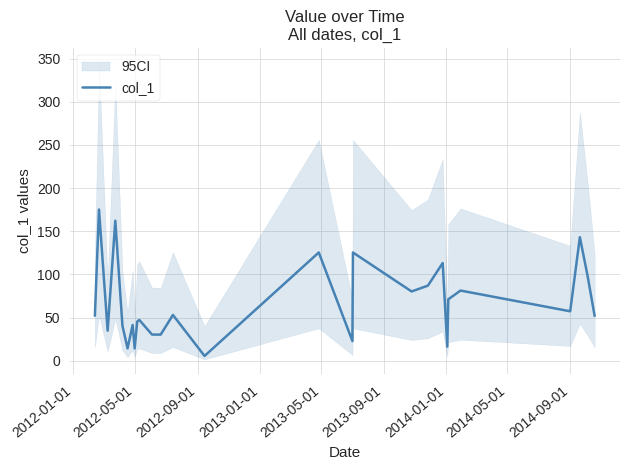

Reading right to left, extract all data points from this chart.

51.9	98.7	143.2	57.4	81.3	71.2	16.4	113.2	87.0	80.3	125.5	22.9	125.5	5.6	53.1	30.4	30.4	30.4	47.4	45.5	14.3	41.5	14.3	40.8	162.2	34.9	175.2	52.1